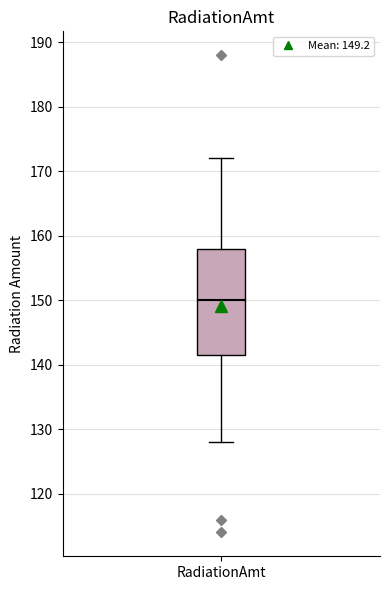

Transcribe this box plot: give where the median line is, the range the box spans, and where the two whiskers end, as read against the y-axis. The values are not printed on the chart, so give them approximately, as read against the axis.

median 150, box 142 to 158, whiskers 128 to 172